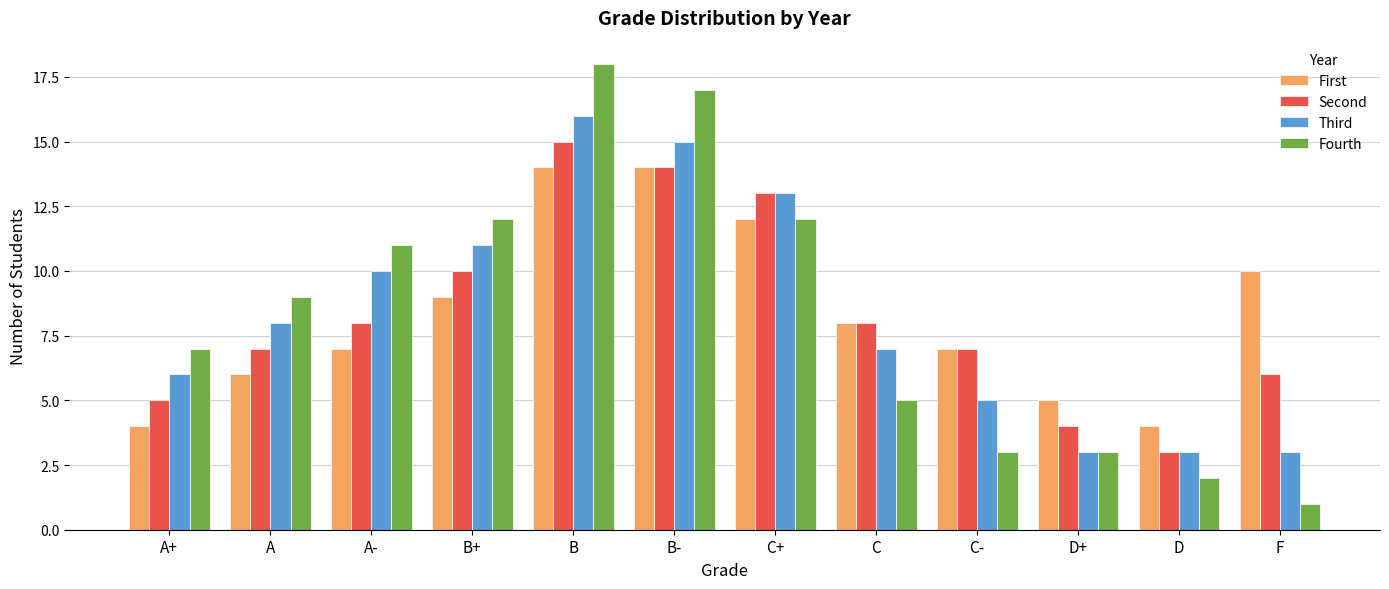

Reading left to right, what are all the values shown in this chart?

First: 4	6	7	9	14	14	12	8	7	5	4	10
Second: 5	7	8	10	15	14	13	8	7	4	3	6
Third: 6	8	10	11	16	15	13	7	5	3	3	3
Fourth: 7	9	11	12	18	17	12	5	3	3	2	1